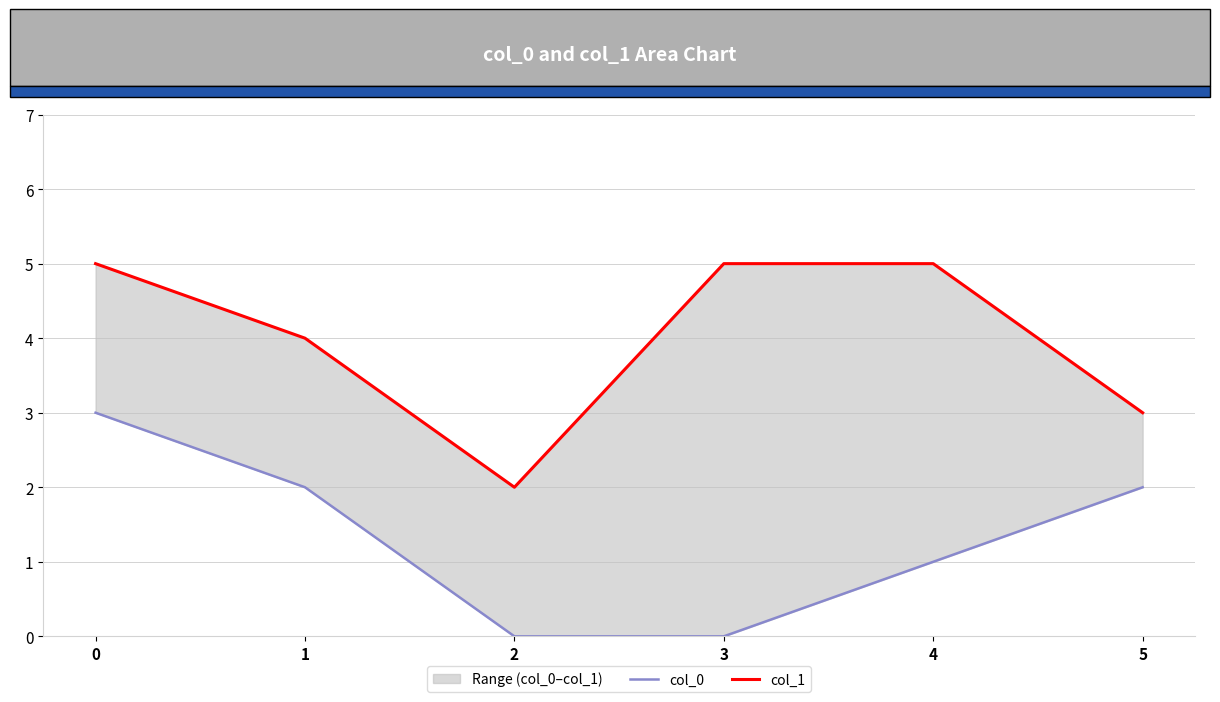

The value of col_1 at 0 is 7. True or false?

False